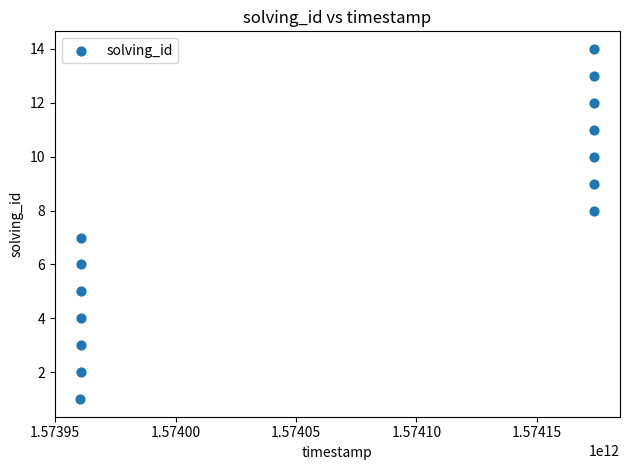

What is the range of X values (max minus min)?

213483935